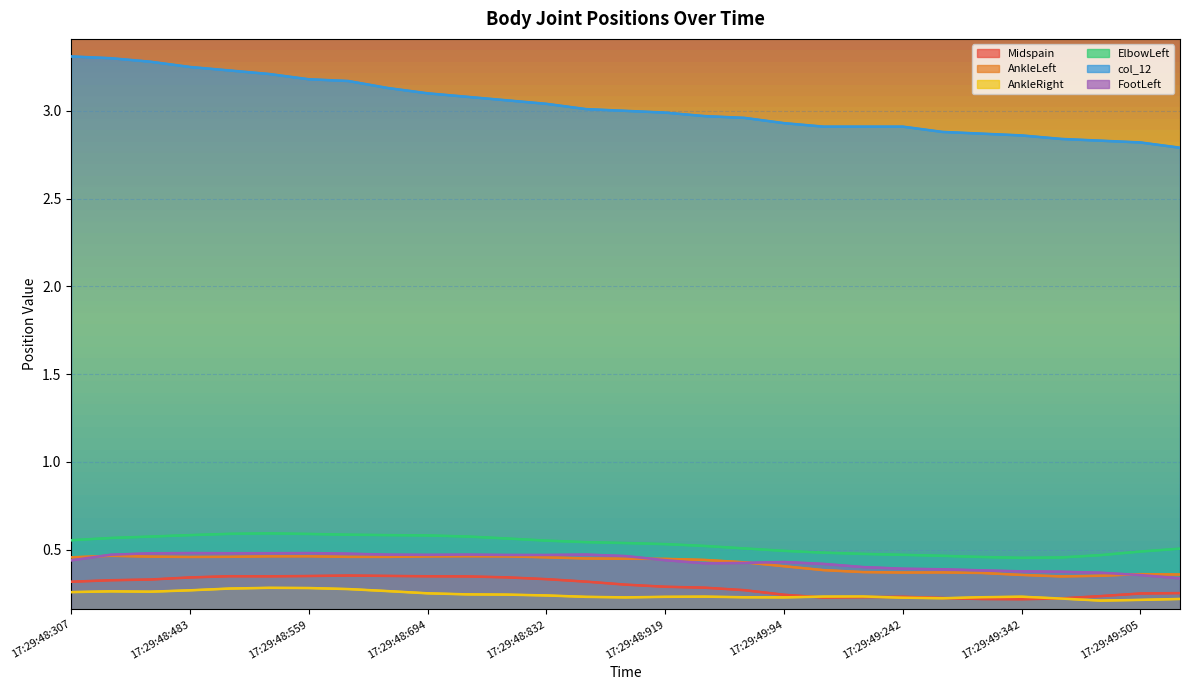

Rank the series by their maximum value, from lowest to highest.

AnkleRight, Midspain, AnkleLeft, FootLeft, ElbowLeft, col_12